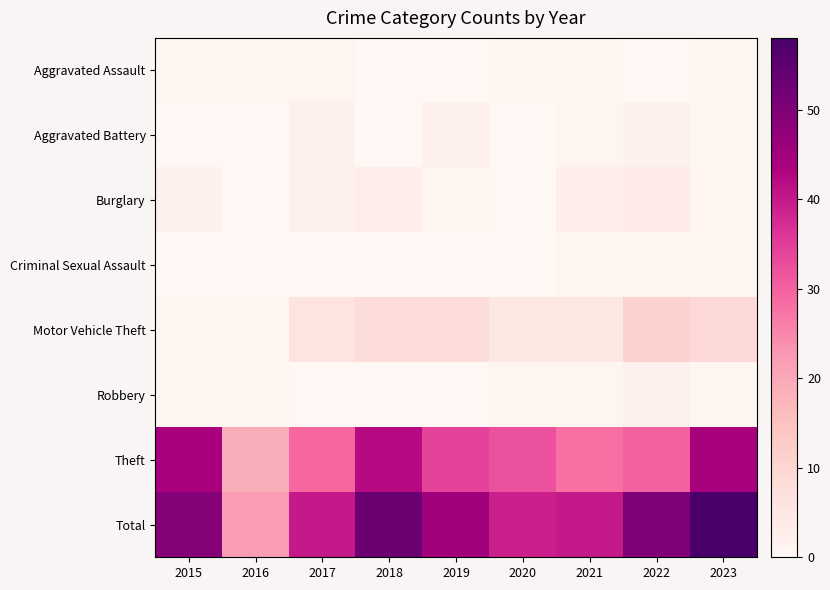

Rank the series at 2021 from highest to lowest value.

Total, Theft, Motor Vehicle Theft, Burglary, Aggravated Assault, Aggravated Battery, Criminal Sexual Assault, Robbery